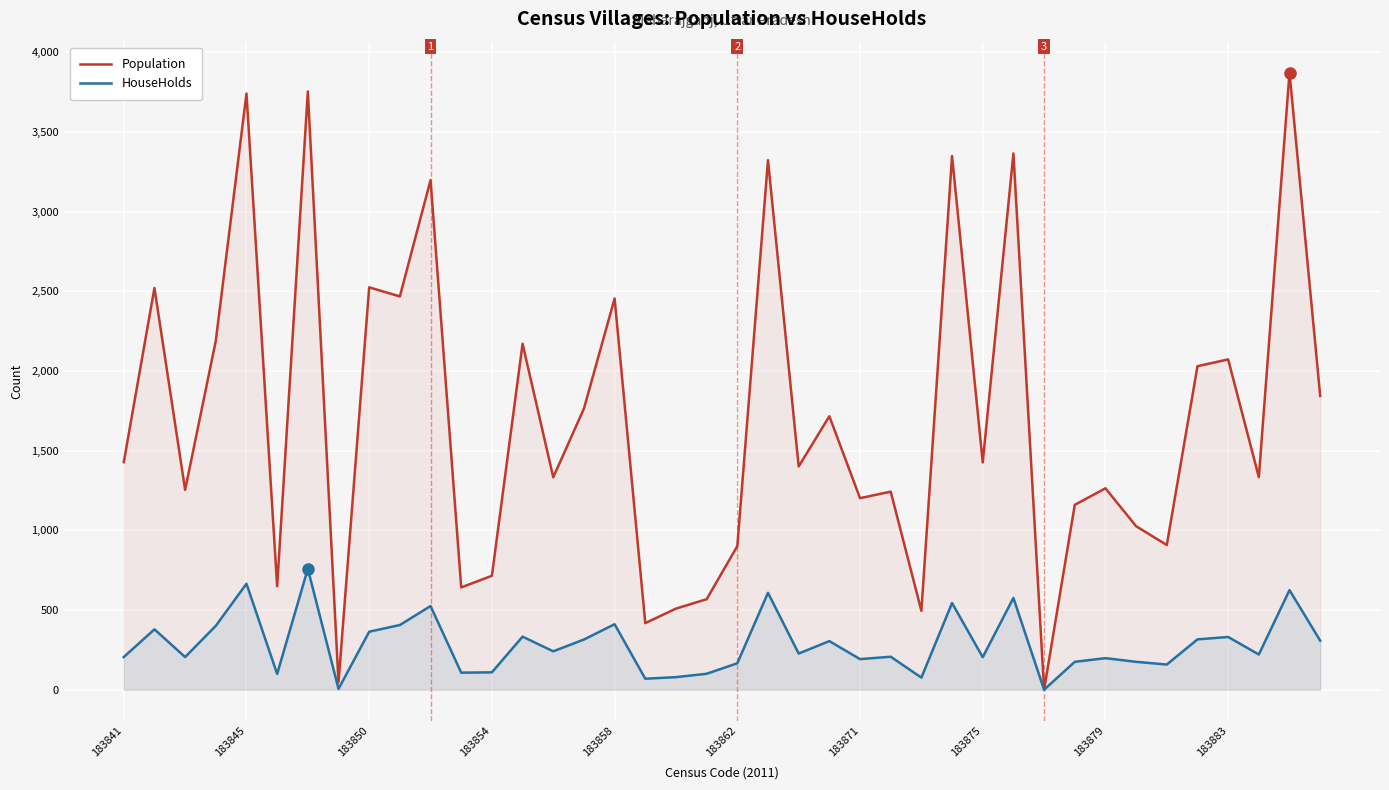

What is the difference between the maximum and second lowest values in the HouseHolds series?

754